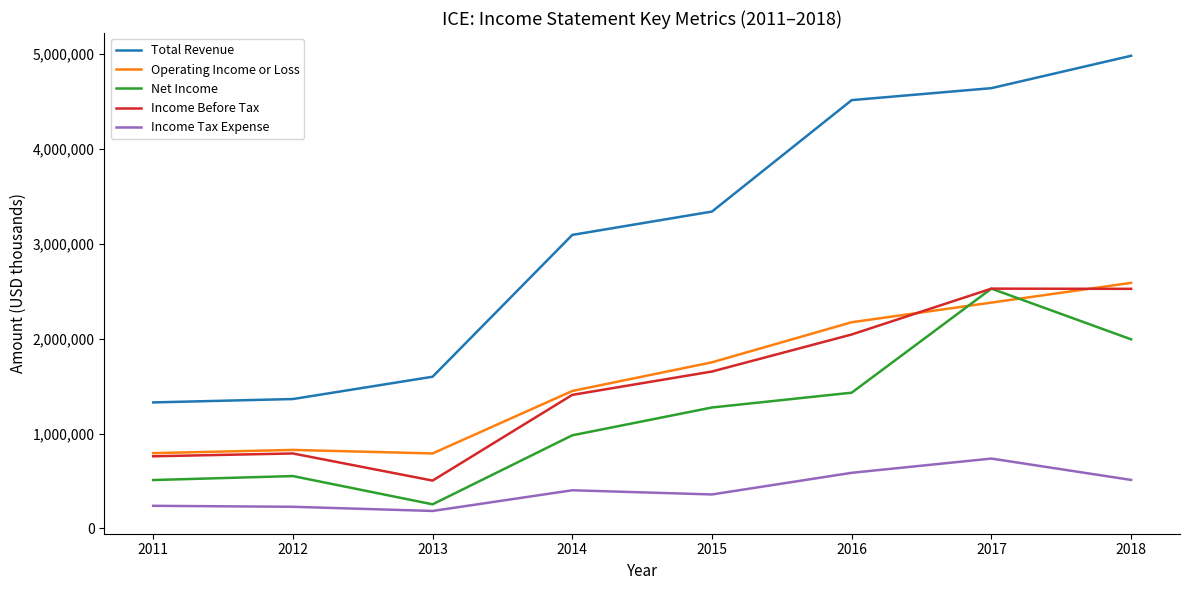

True or false: Total Revenue and Net Income cross at least once.

False